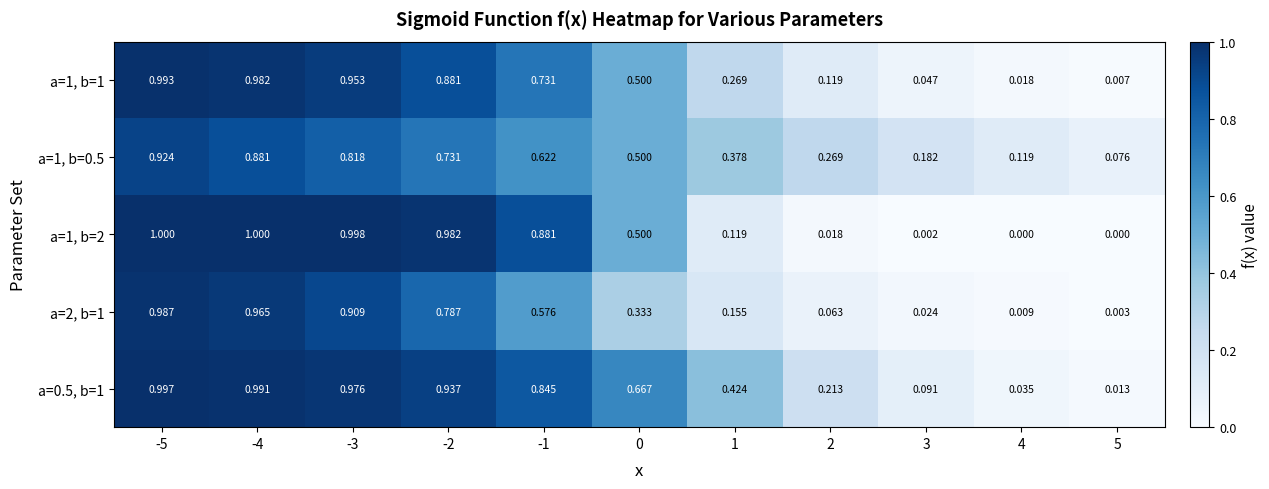

How many data points does each series have?

11